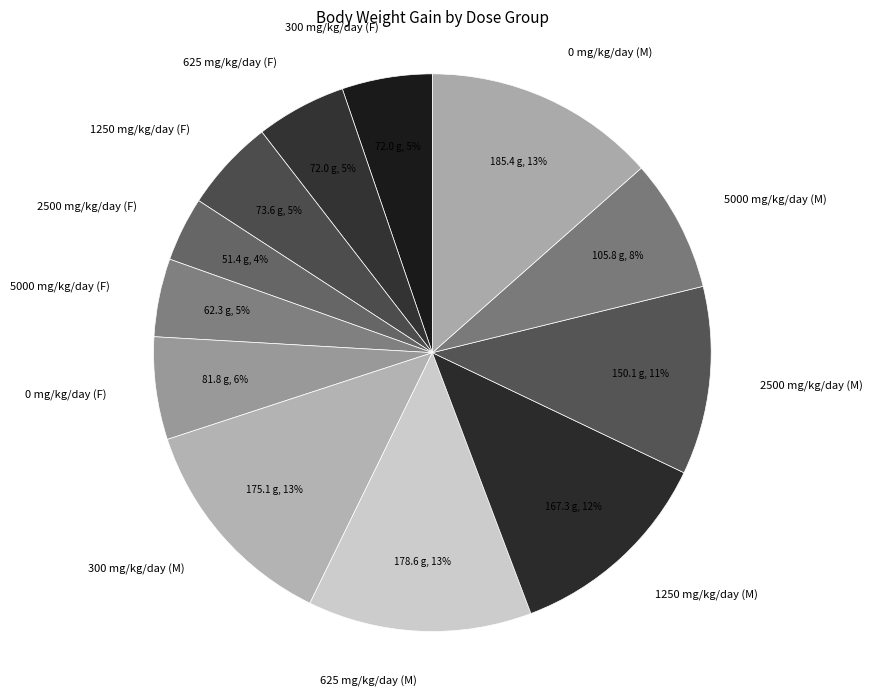

Does 300 mg/kg/day (F) account for over 50% of the chart?

No